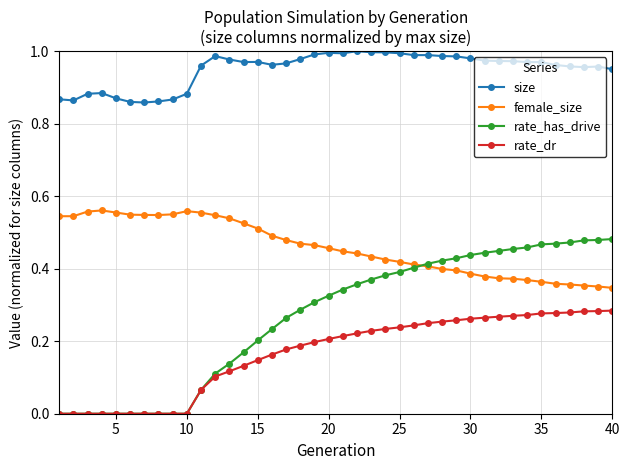

Does the chart have visible grid lines?

Yes